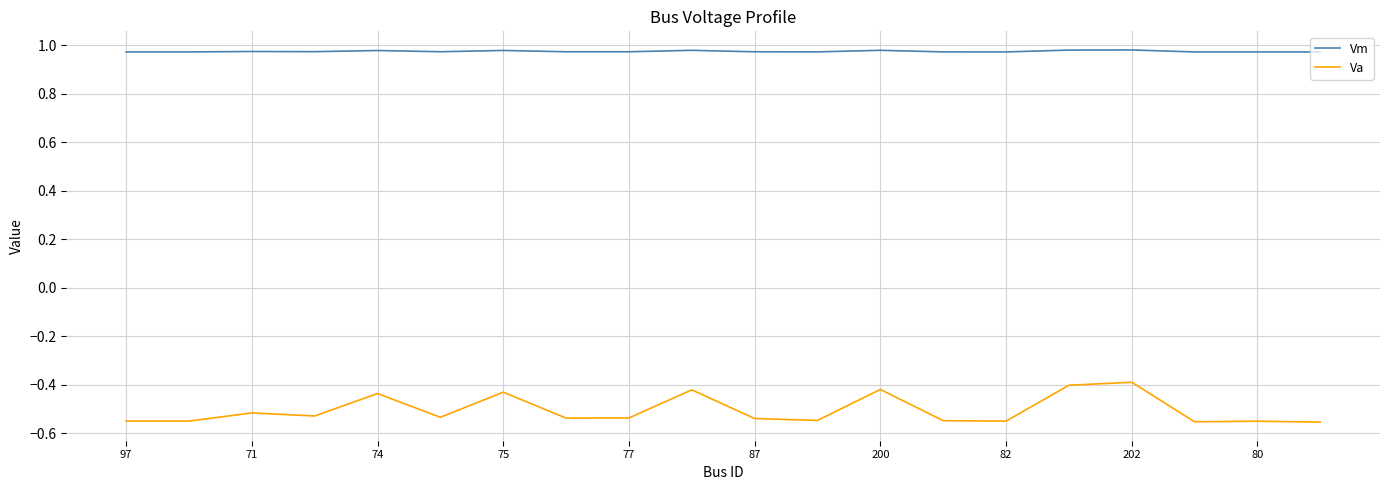

Which series has the largest total across all categories?

Vm